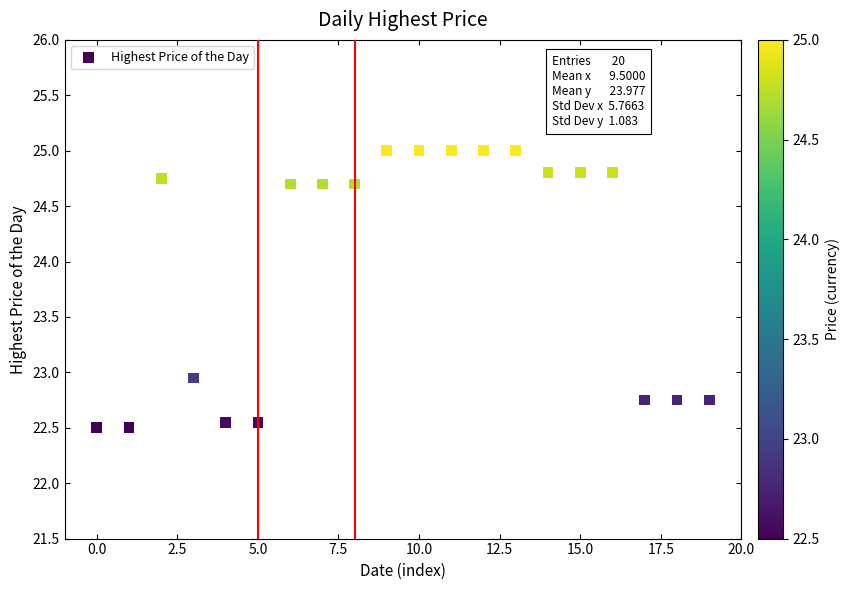

What is the range of Y values (max minus min)?

2.5